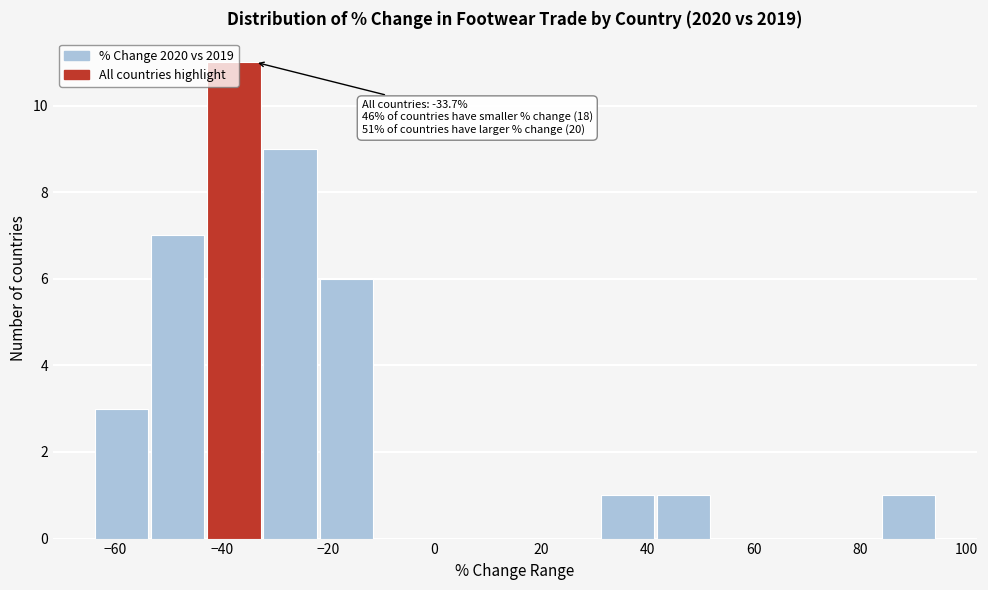

Over which range of the x-axis is the bar tallest?

-42 to -32